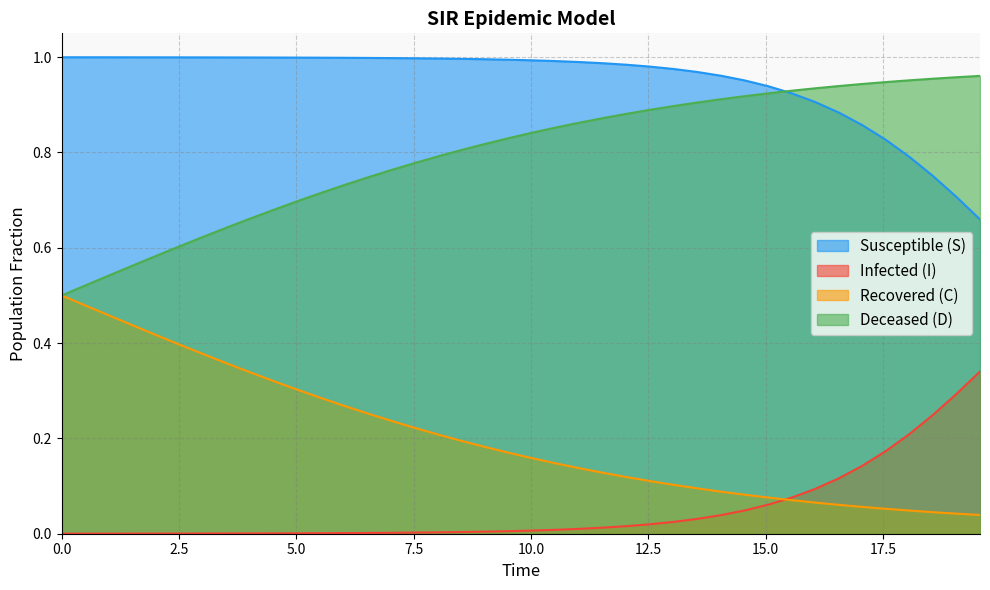

What is the sum of all C values?

8.1